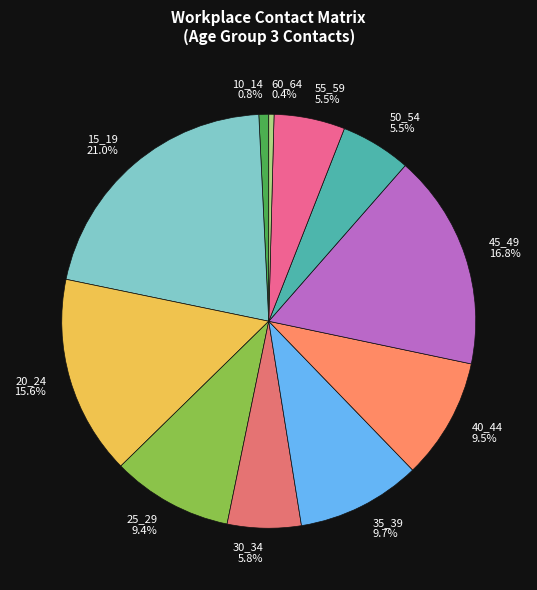

Combined, do 45_49 and 60_64 account for over 50%?

No